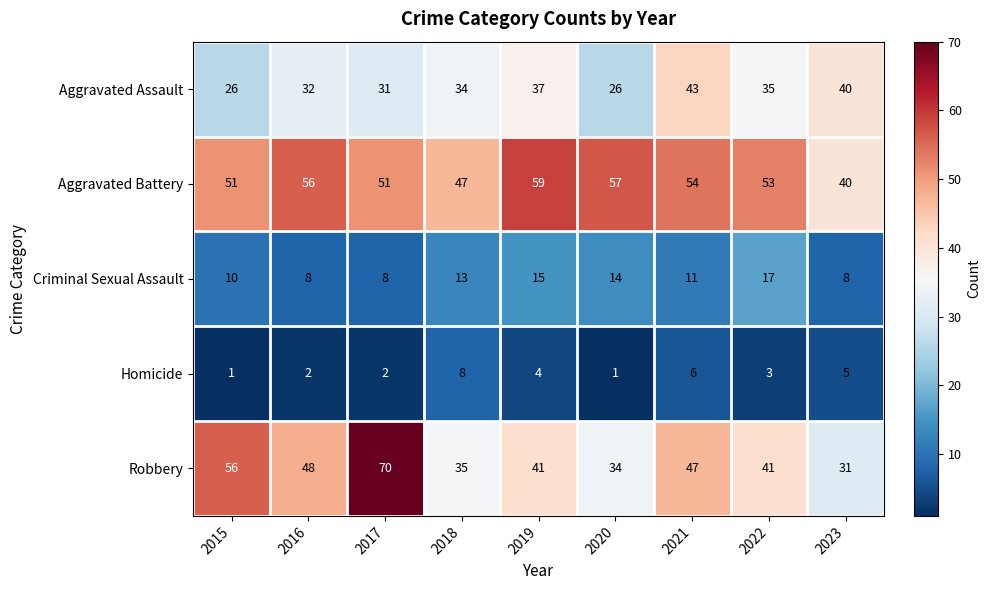

At which label does Criminal Sexual Assault reach its peak?

2022